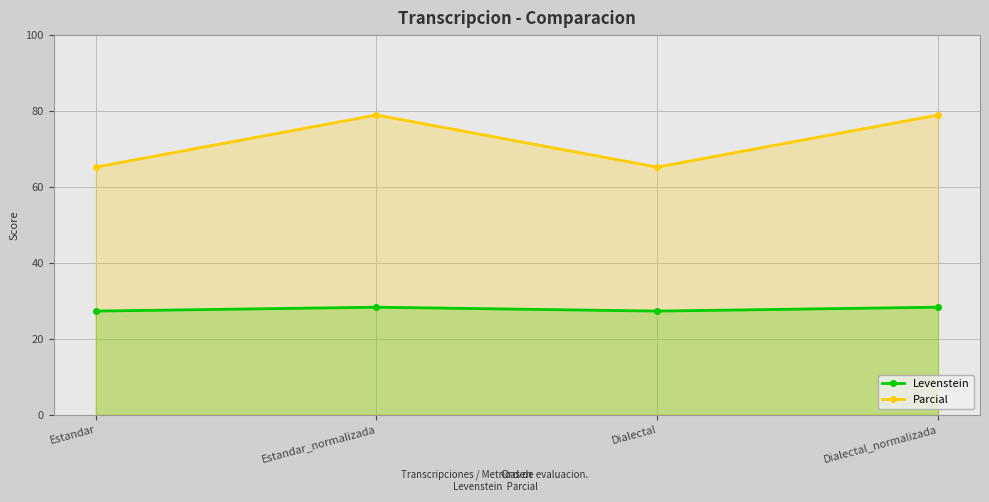

Reading right to left, transcribe all the data shown in this chart.

Levenstein: Dialectal_normalizada=28.3	Dialectal=27.3	Estandar_normalizada=28.3	Estandar=27.3
Parcial: Dialectal_normalizada=78.9	Dialectal=65.2	Estandar_normalizada=78.9	Estandar=65.2